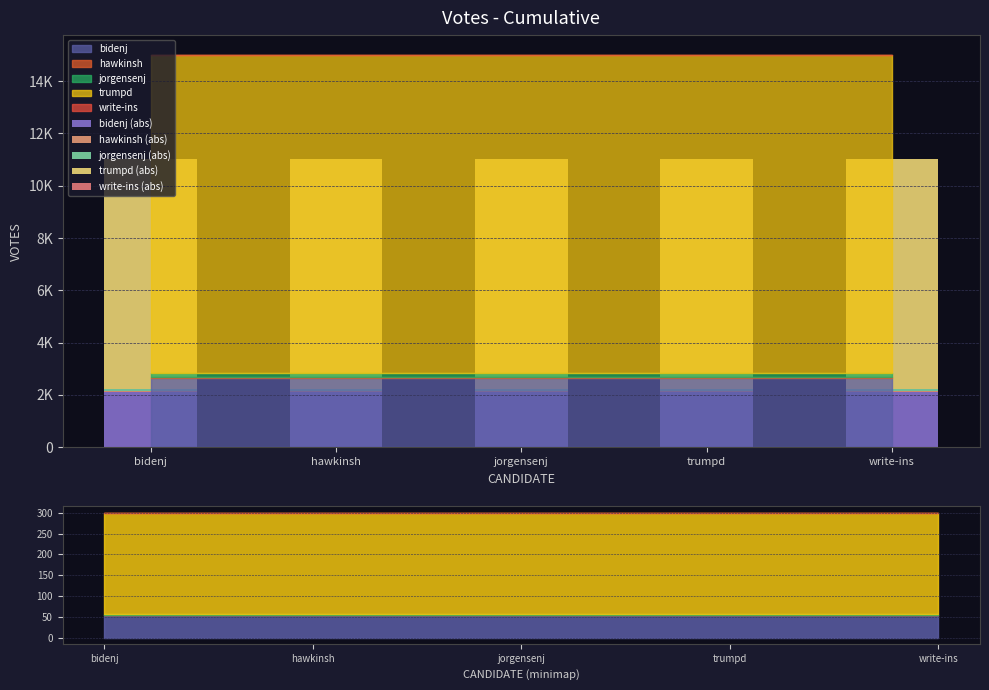

What is the maximum value for trumpd (abs)?

8804